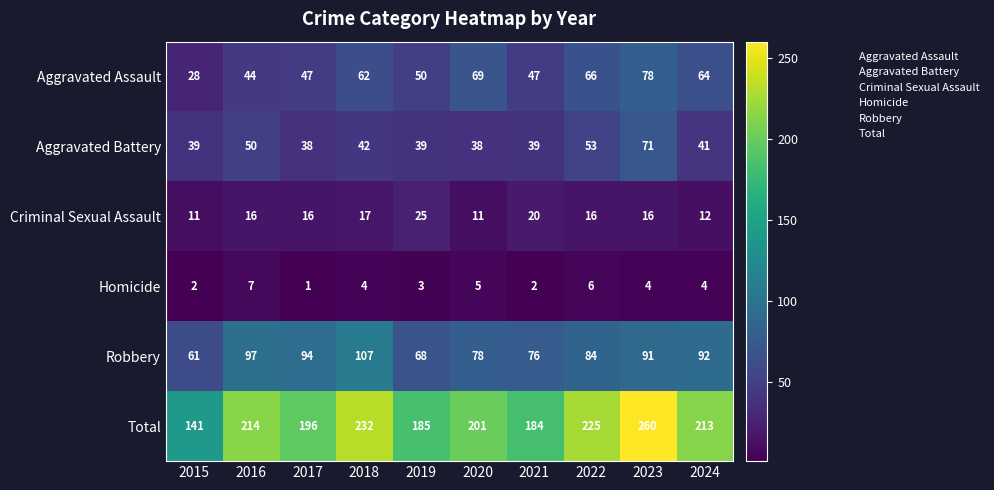

The value of Homicide at 2020 is 5. True or false?

True